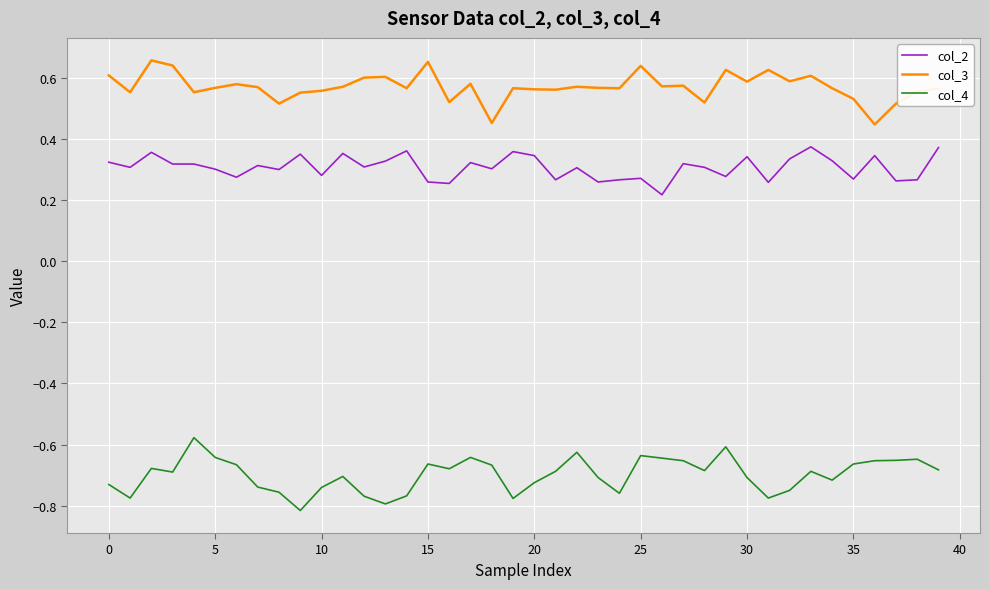

True or false: col_4 and col_3 cross at least once.

False